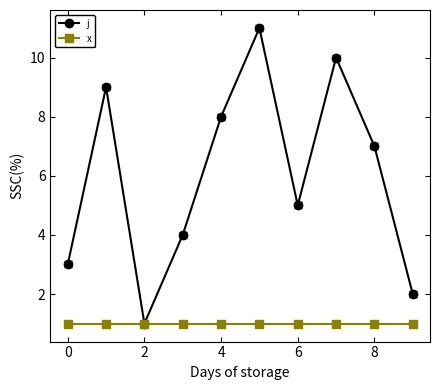

Rank the series by their average value, from lowest to highest.

x, j